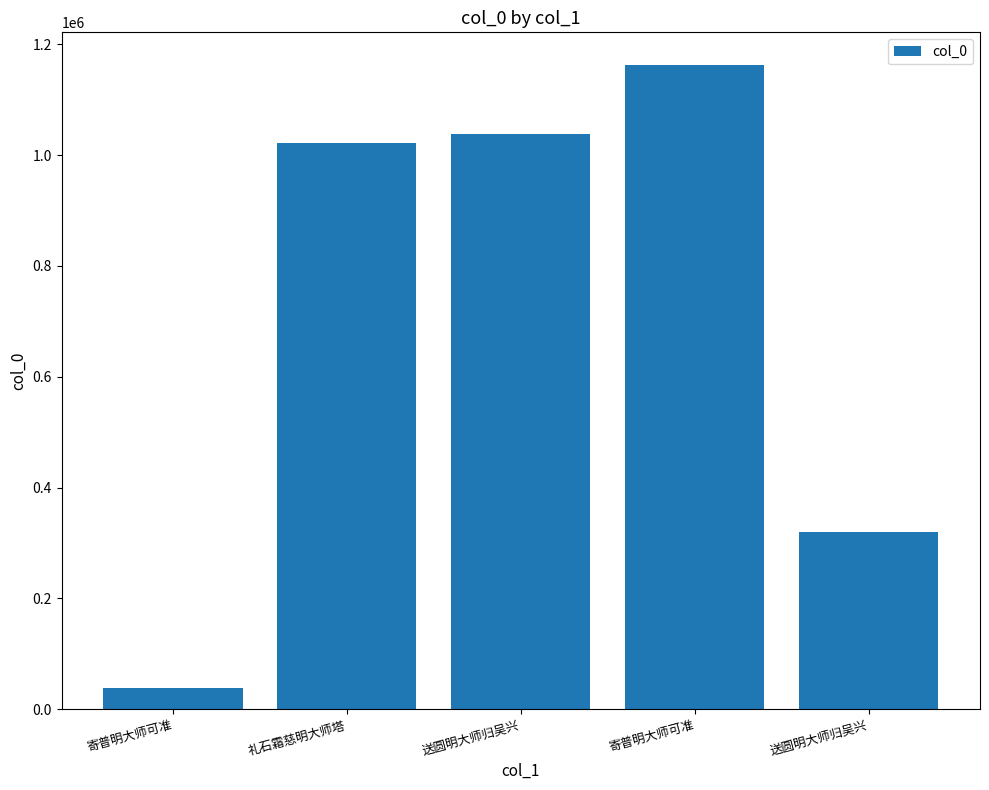

List the labels in order of value, largest first.

寄普明大师可准, 送圆明大师归吴兴, 礼石霜慈明大师塔, 送圆明大师归吴兴, 寄普明大师可准